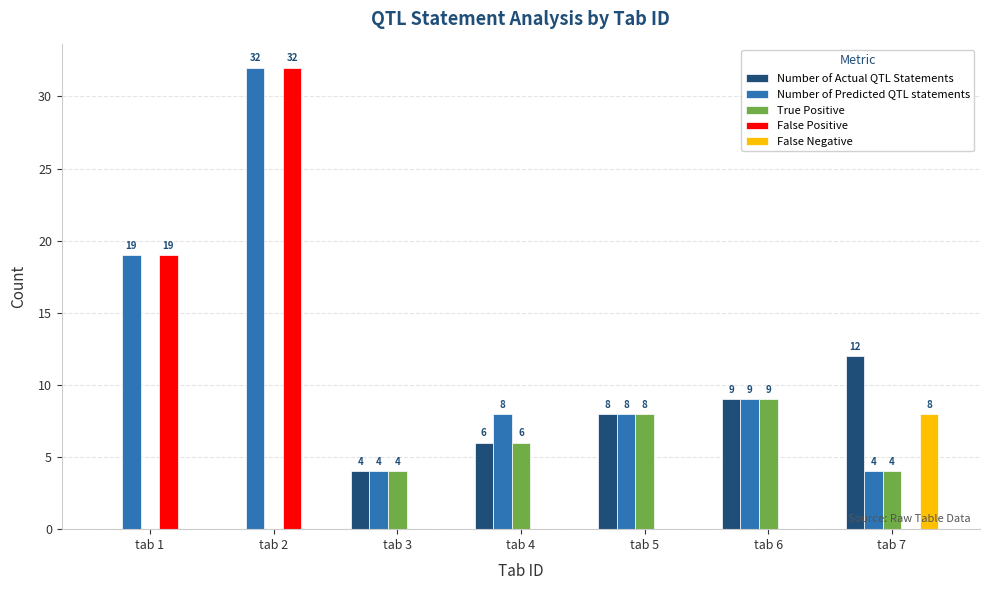

The Number of Predicted QTL statements series shows 32 at tab 2. True or false?

True